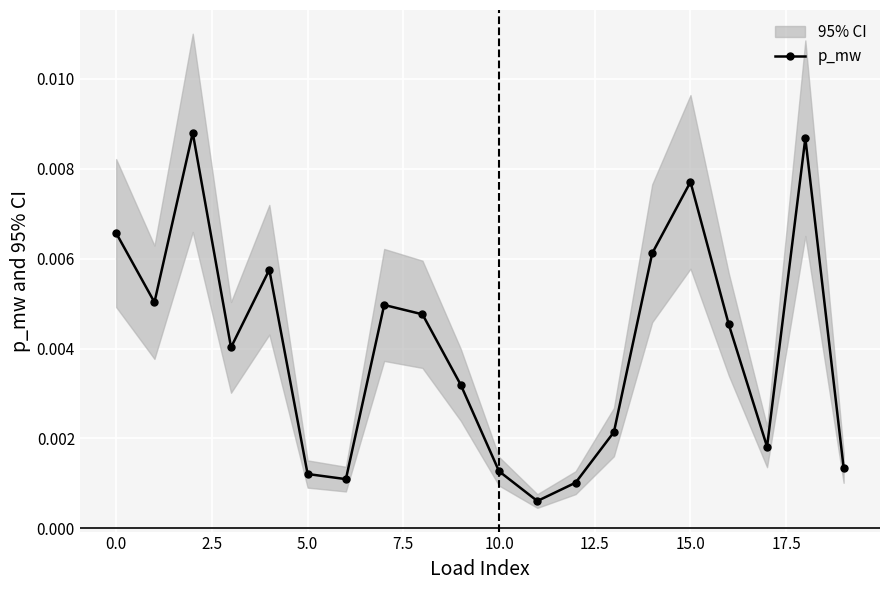

How many interior local valleys does the p_mw series have?

5